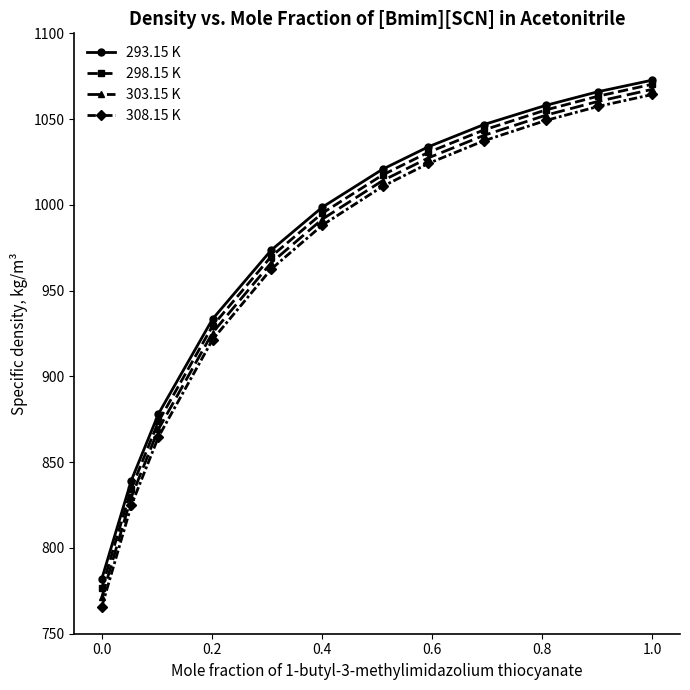

Does the chart have visible grid lines?

No